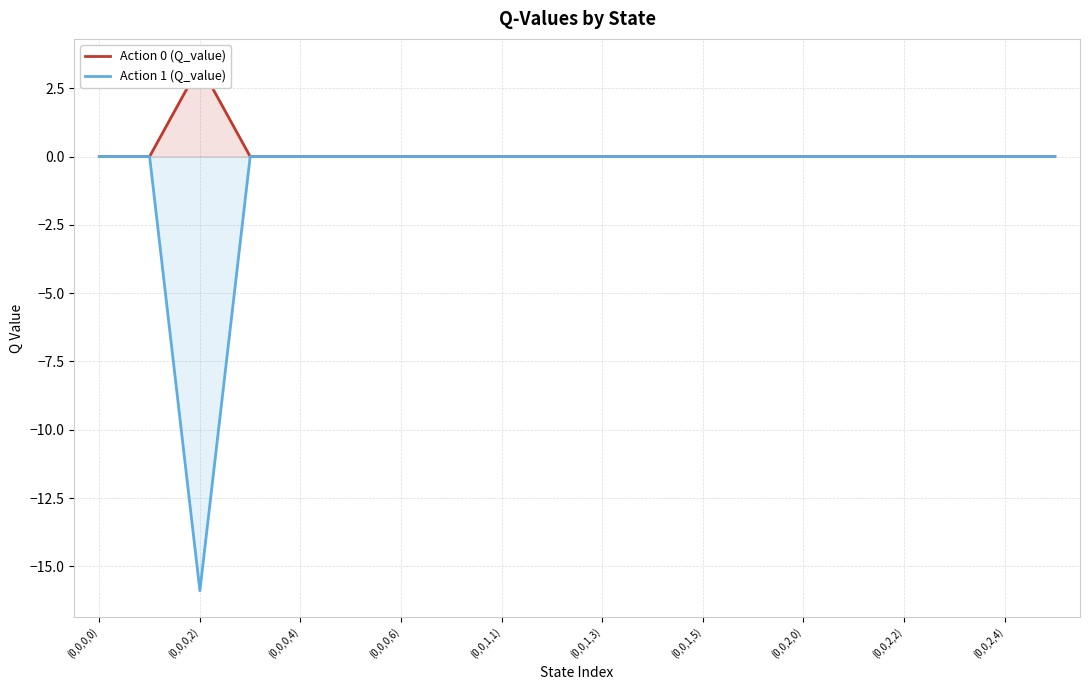

True or false: Action 0 (Q_value) and Action 1 (Q_value) cross at least once.

False